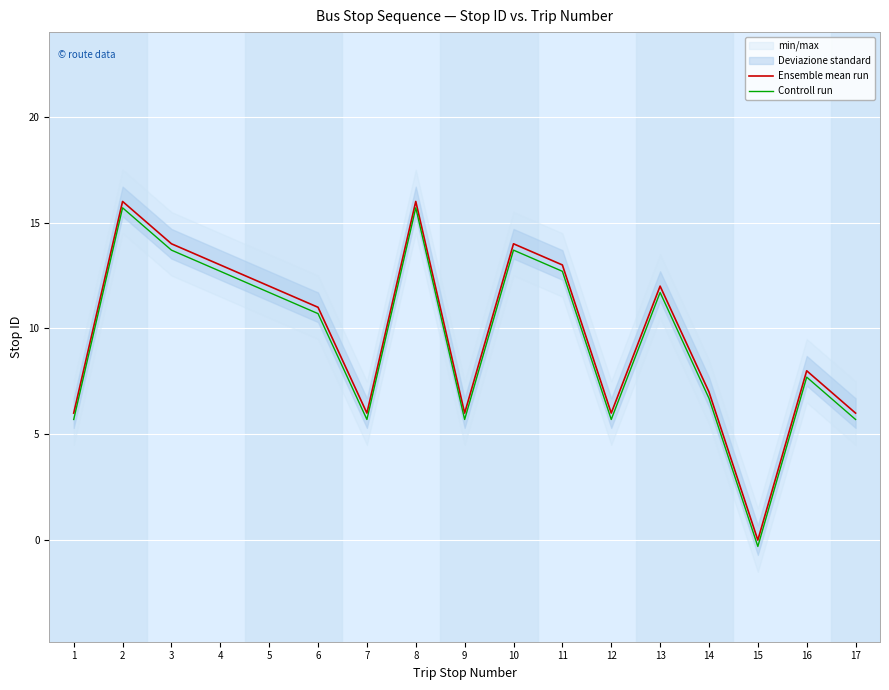

How many values in the Ensemble mean run series are below 11?

8